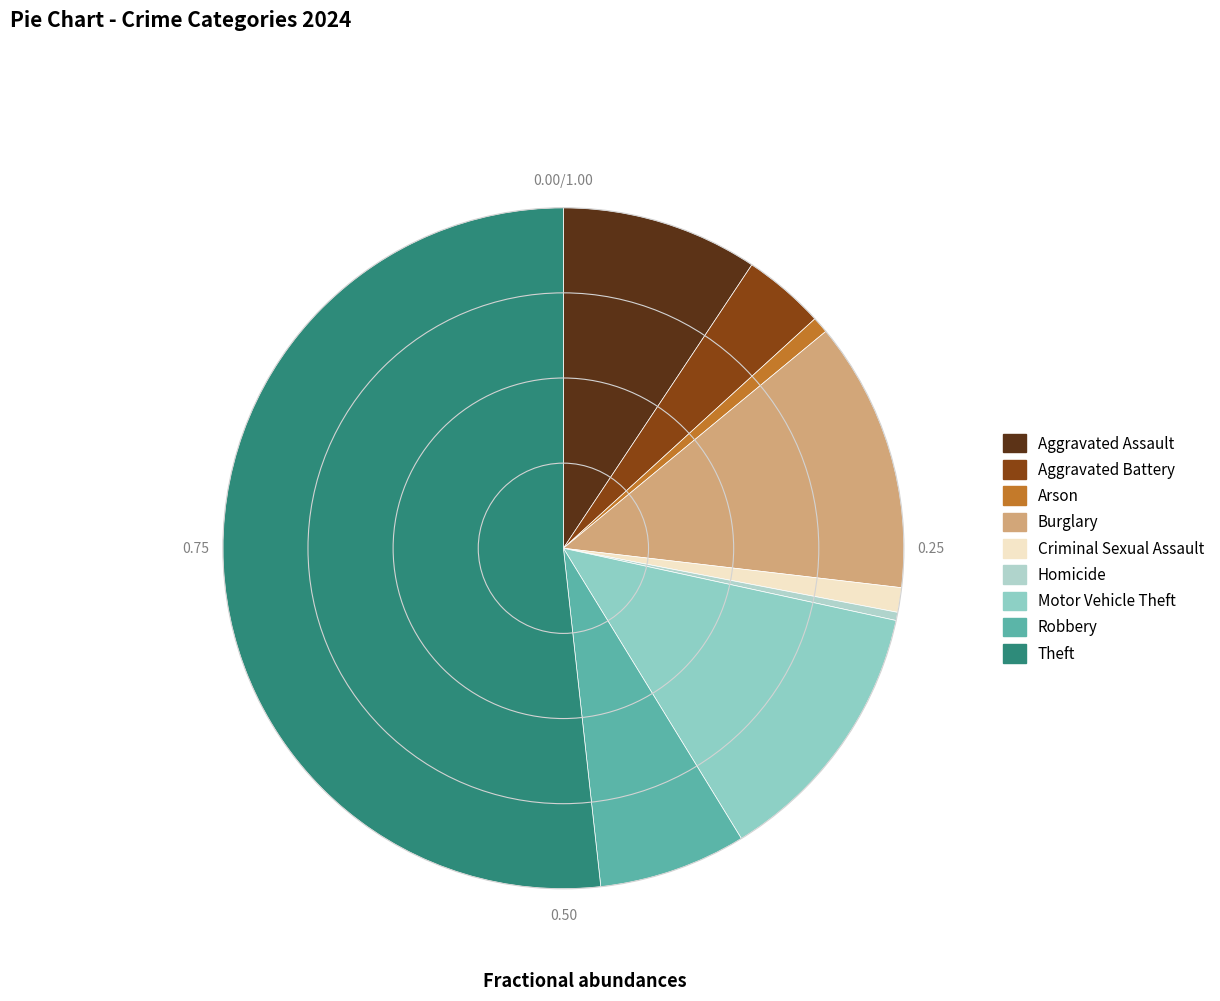

How many slices are in this pie chart?

9